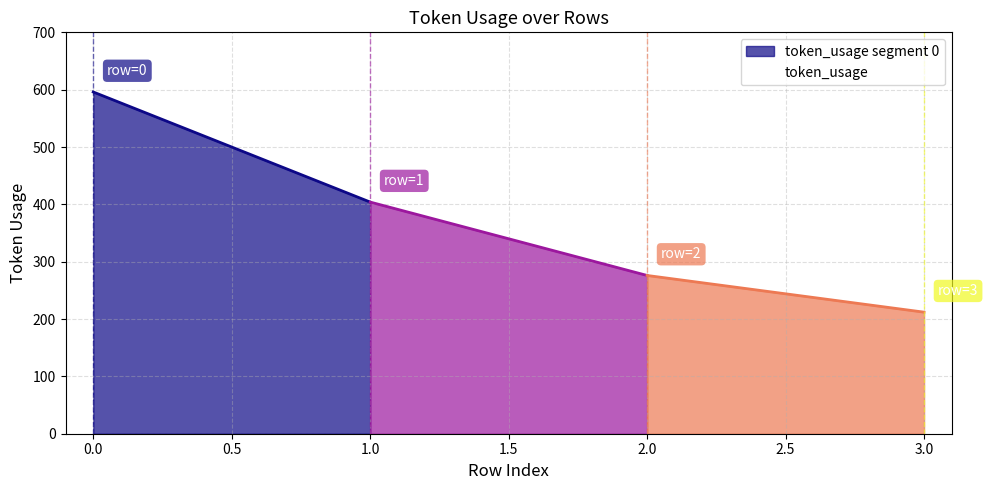

What is the greatest value displayed?

596